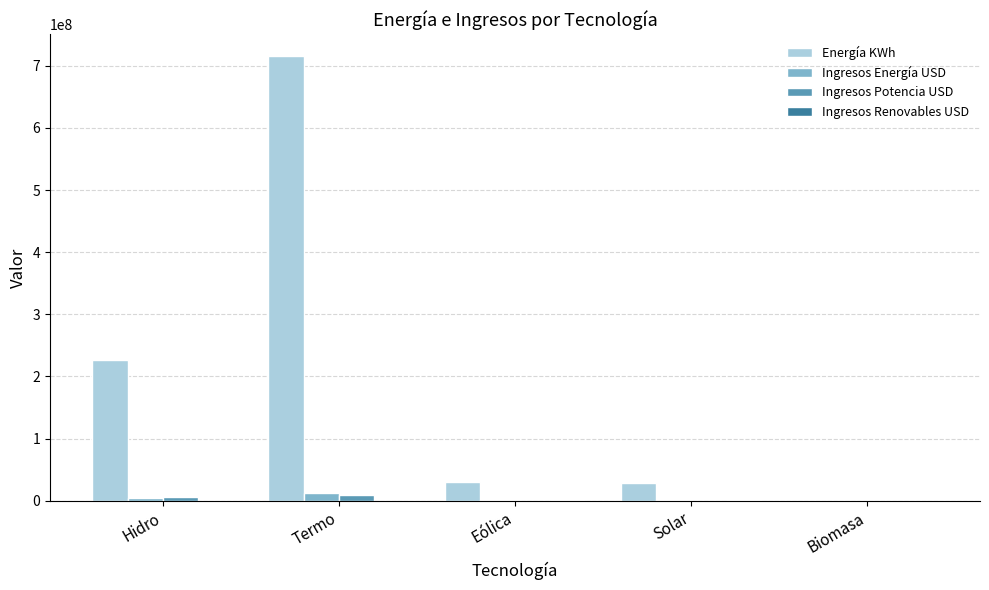

At which category is the sum across all series the highest?

Termo